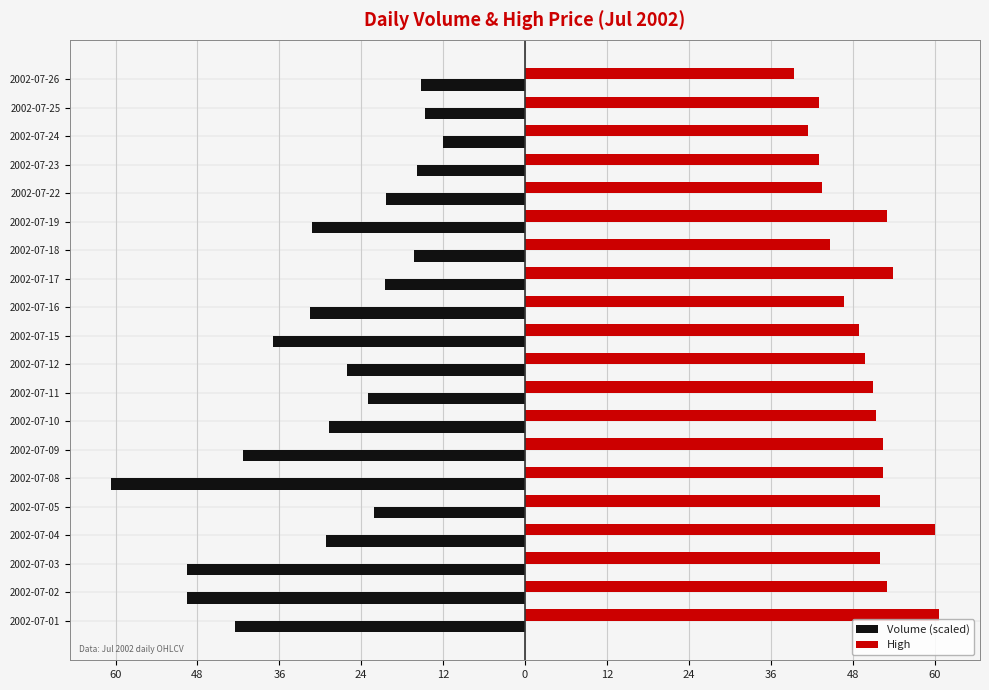

What are all the series names shown in the legend?

Volume (scaled), High